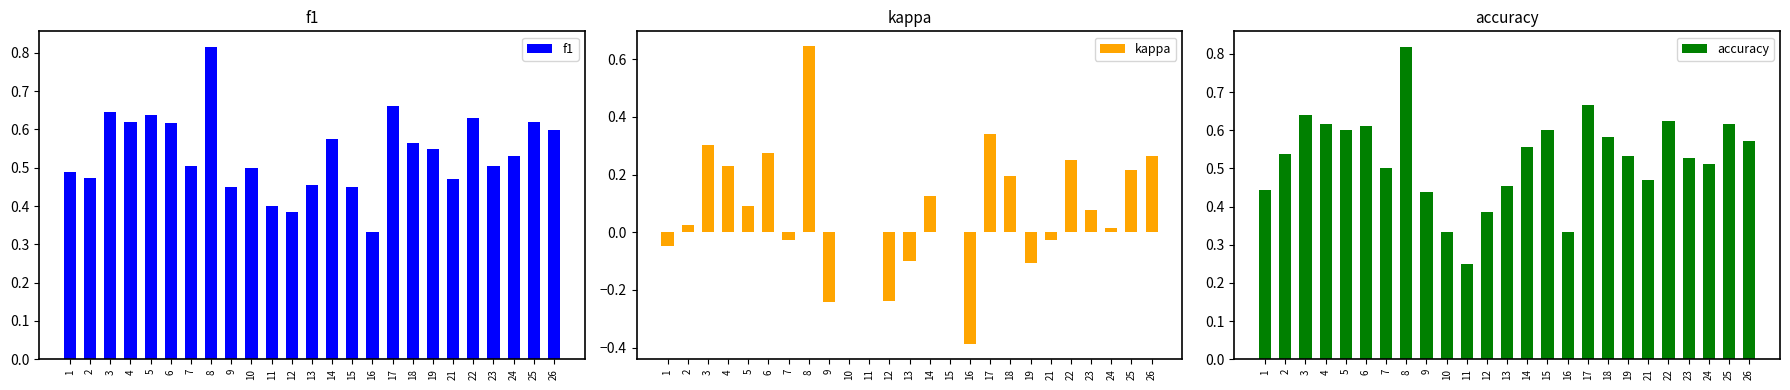

Is the value of f1 at 23 greater than the value of accuracy at 12?

Yes